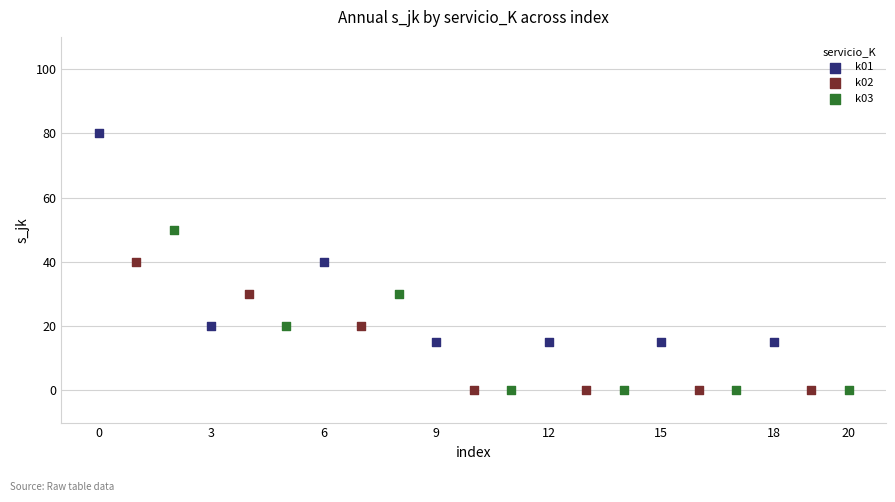

Which series has the largest Y range (max minus min)?

k01